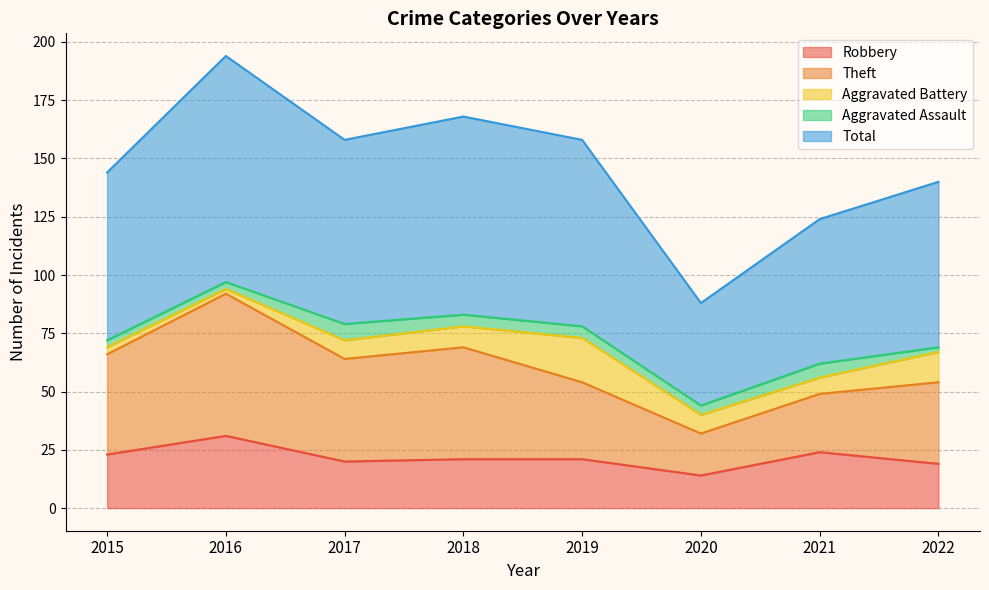

Which category has the lowest value in the Robbery series?

2020